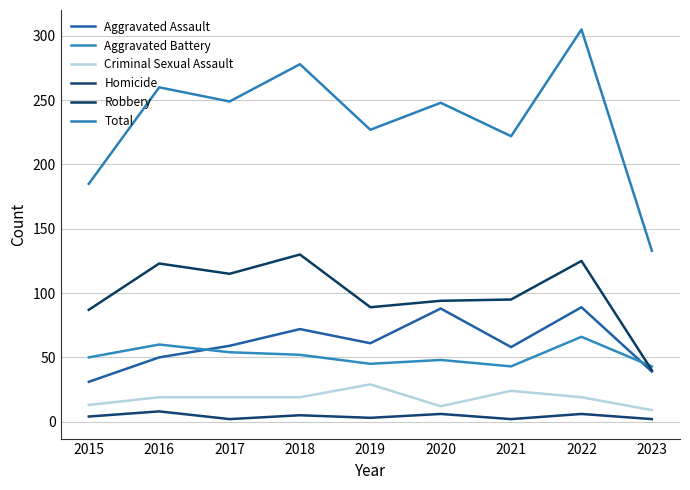

Reading left to right, extract all data points from this chart.

Aggravated Assault: 2015=31	2016=50	2017=59	2018=72	2019=61	2020=88	2021=58	2022=89	2023=39
Aggravated Battery: 2015=50	2016=60	2017=54	2018=52	2019=45	2020=48	2021=43	2022=66	2023=43
Criminal Sexual Assault: 2015=13	2016=19	2017=19	2018=19	2019=29	2020=12	2021=24	2022=19	2023=9
Homicide: 2015=4	2016=8	2017=2	2018=5	2019=3	2020=6	2021=2	2022=6	2023=2
Robbery: 2015=87	2016=123	2017=115	2018=130	2019=89	2020=94	2021=95	2022=125	2023=40
Total: 2015=185	2016=260	2017=249	2018=278	2019=227	2020=248	2021=222	2022=305	2023=133